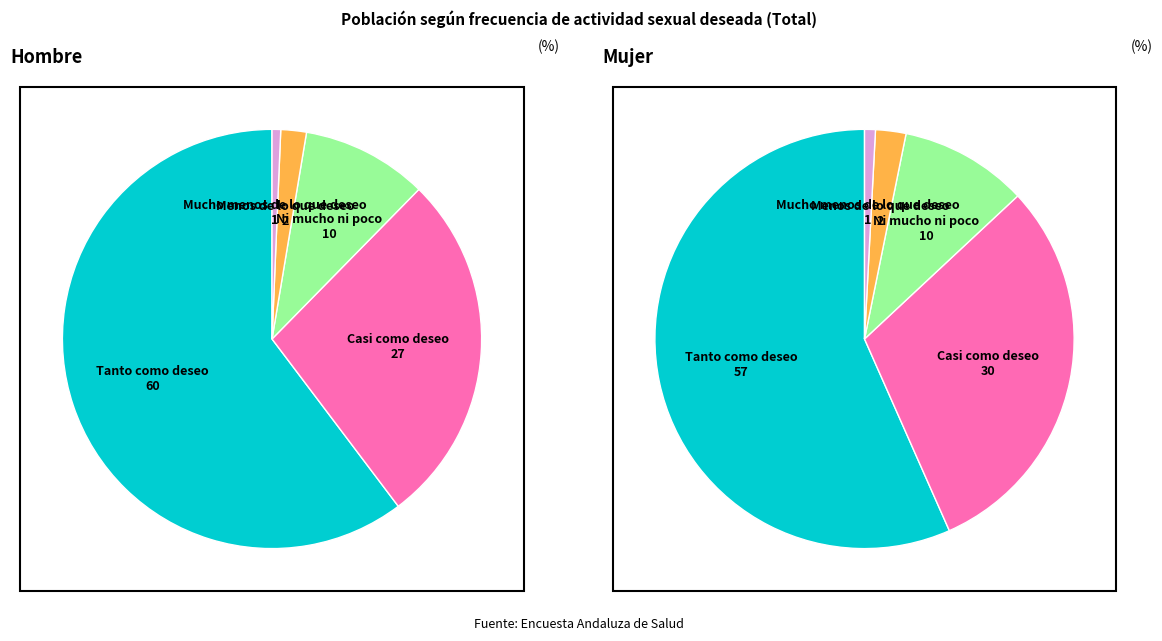

How many segments does this pie chart have?

5